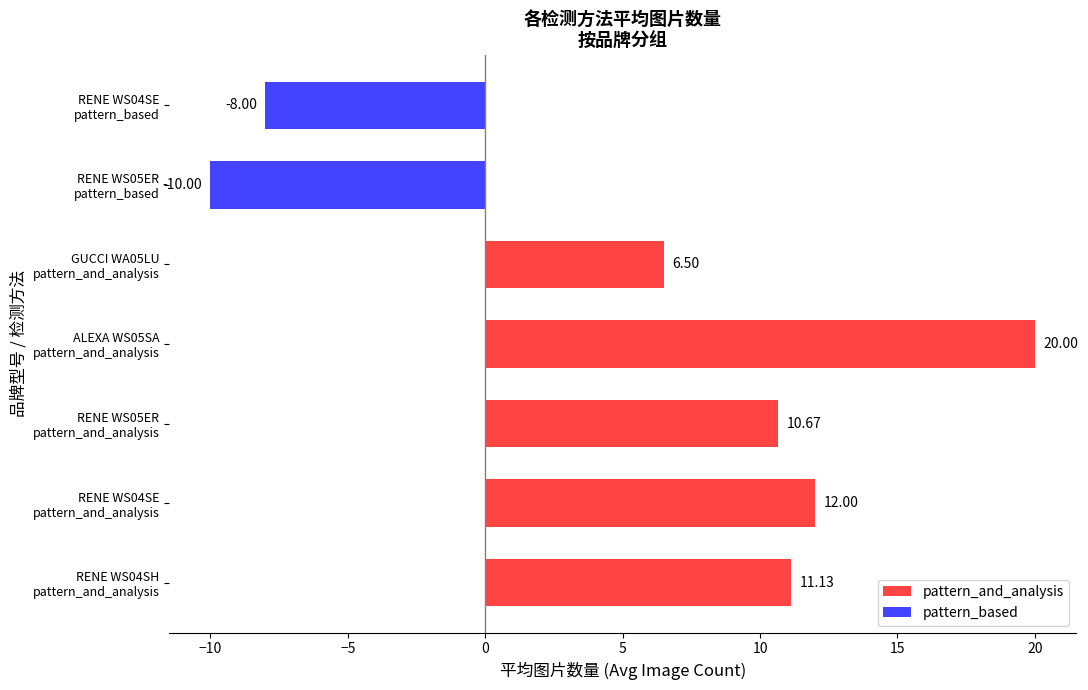

Rank the categories by value from highest to lowest.

ALEXA WS05SA
pattern_and_analysis, RENE WS04SE
pattern_and_analysis, RENE WS04SH
pattern_and_analysis, RENE WS05ER
pattern_and_analysis, GUCCI WA05LU
pattern_and_analysis, RENE WS04SE
pattern_based, RENE WS05ER
pattern_based